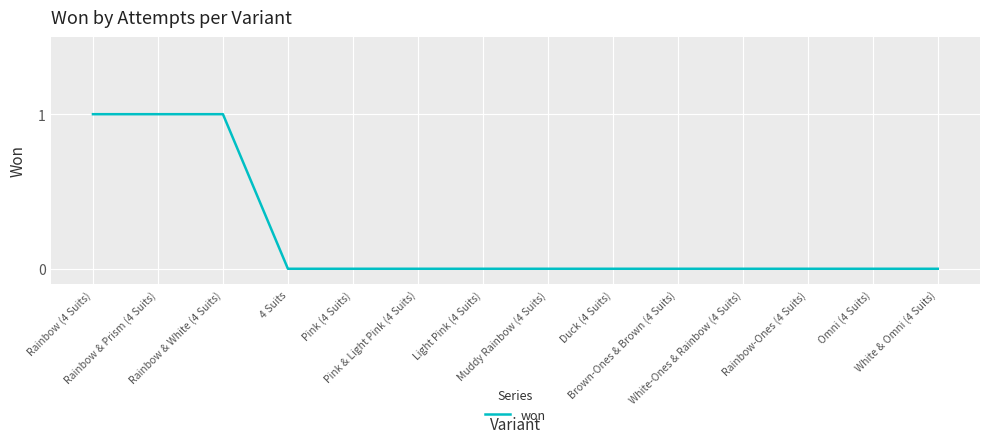

Is it true that the value at Pink & Light Pink (4 Suits) is 0?

True